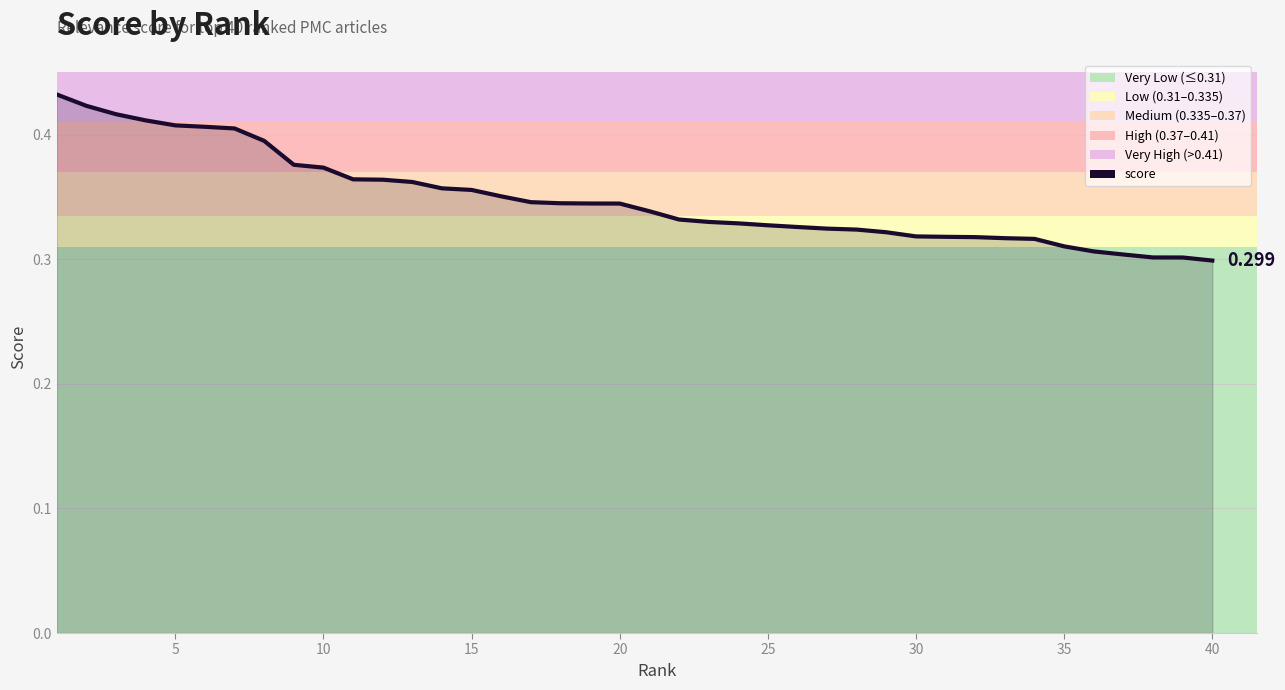

How many lines are shown in the chart?

1